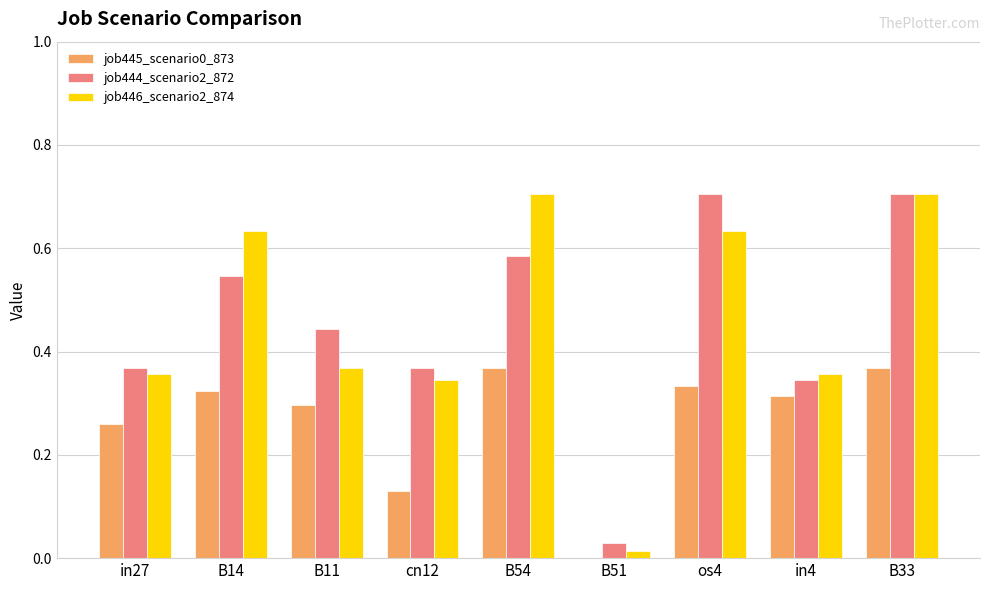

What is the sum of the job444_scenario2_872 values at cn12 and os4?

1.1